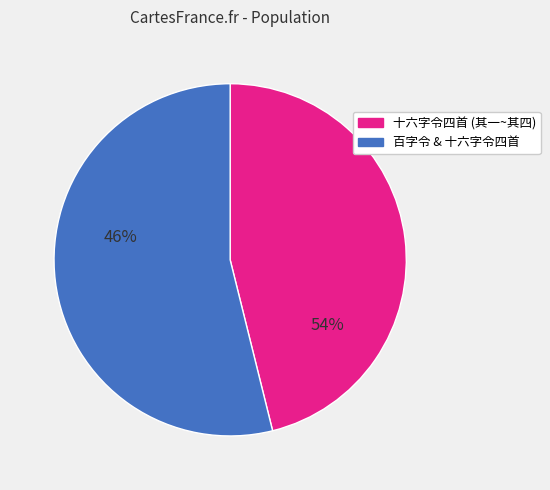

Which category has the smallest portion of the pie?

十六字令四首 其一